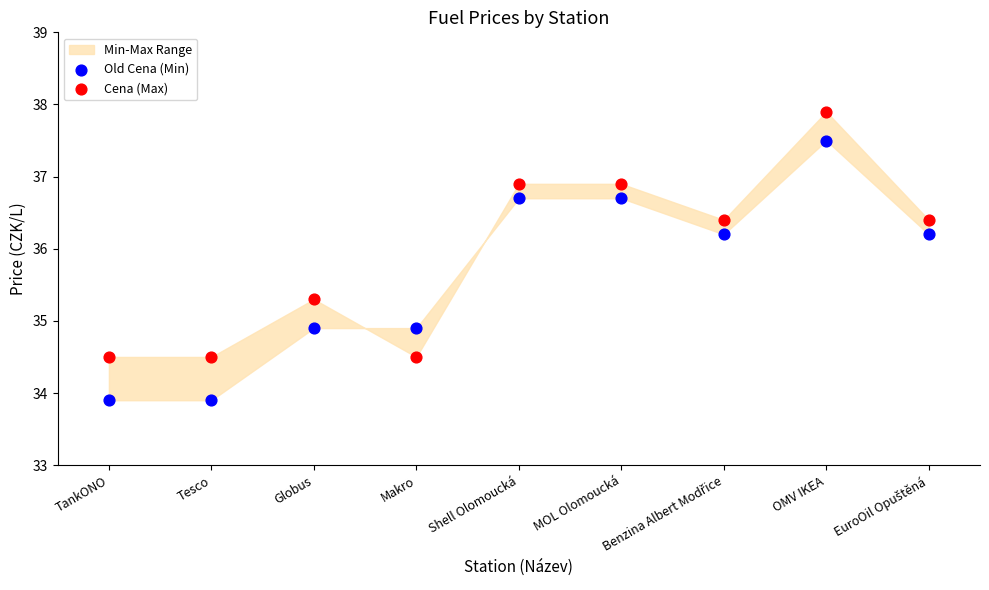

Which series reaches the maximum Y coordinate?

Cena (Max)